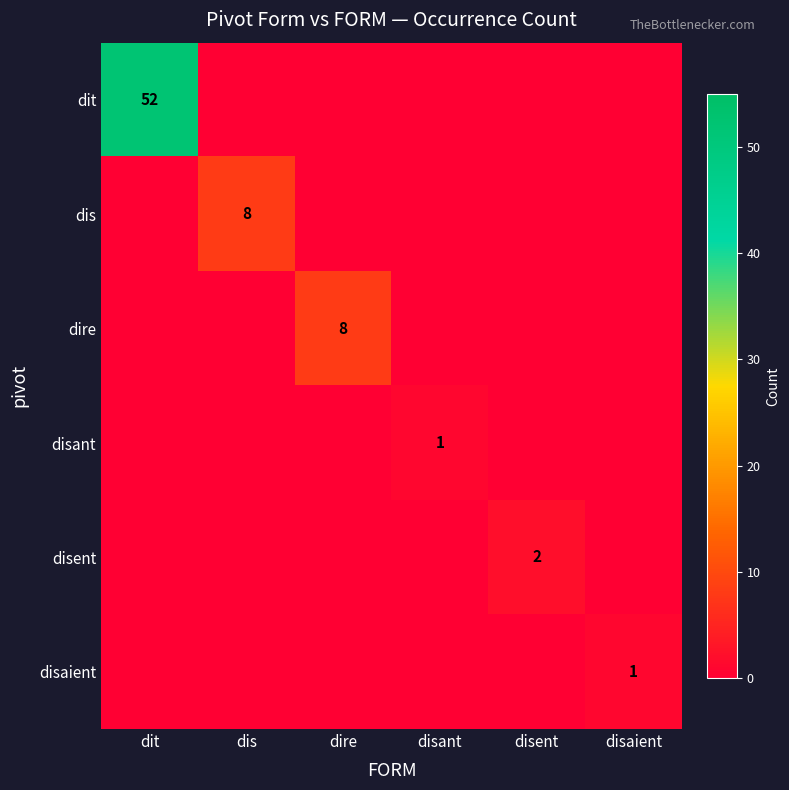

What is the total value across all series at dis?

8